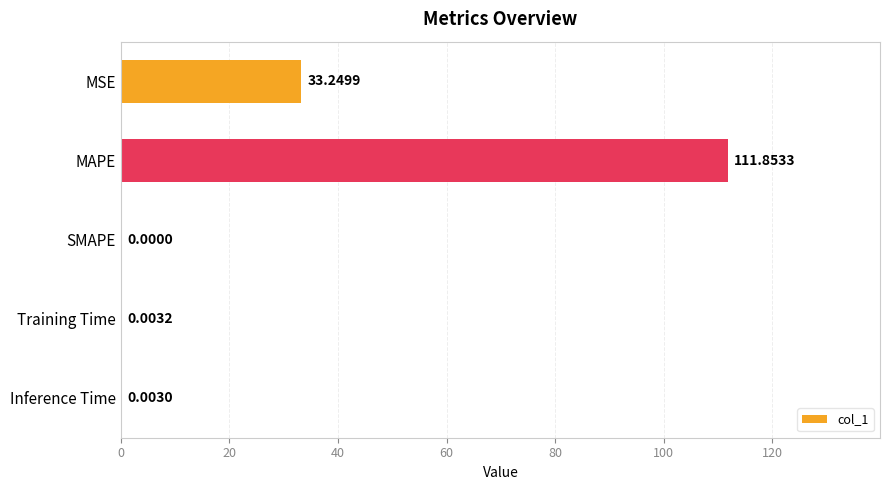

Which label corresponds to the largest value in the chart?

MAPE